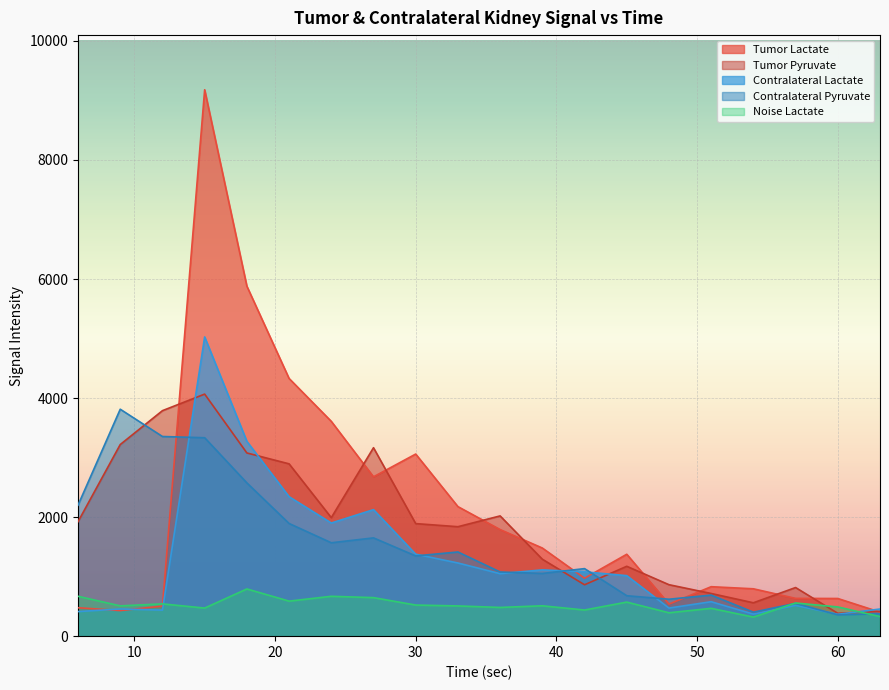

What value does the Contralateral Pyruvate series have at 30?

1347.9